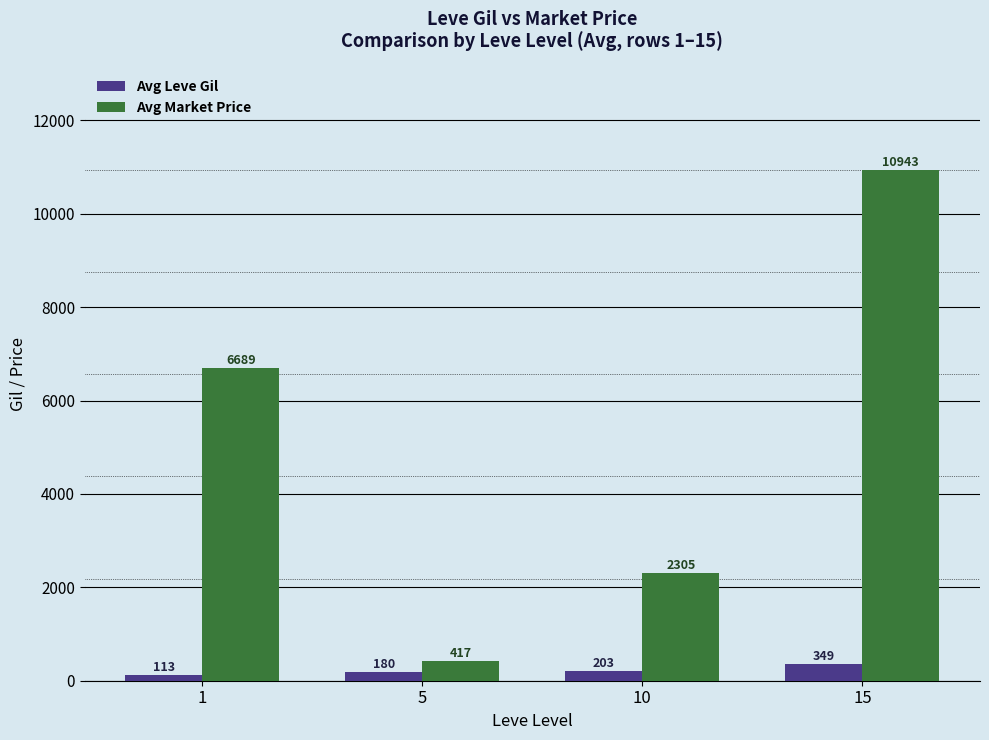

Are the bars horizontal?

No